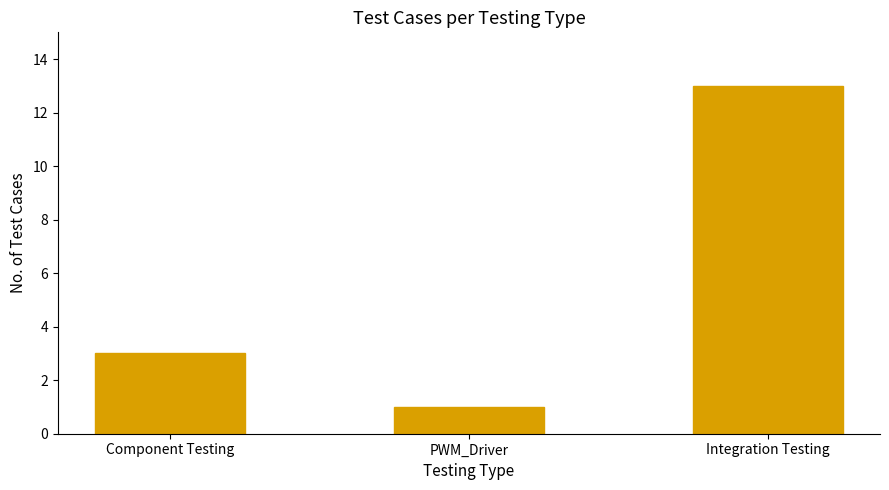

What is the change in value from PWM_Driver to Integration Testing?

+12